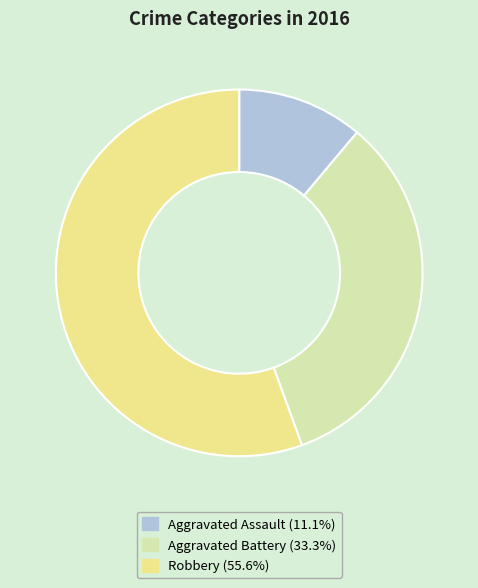

What is the largest slice in the pie chart?

Robbery